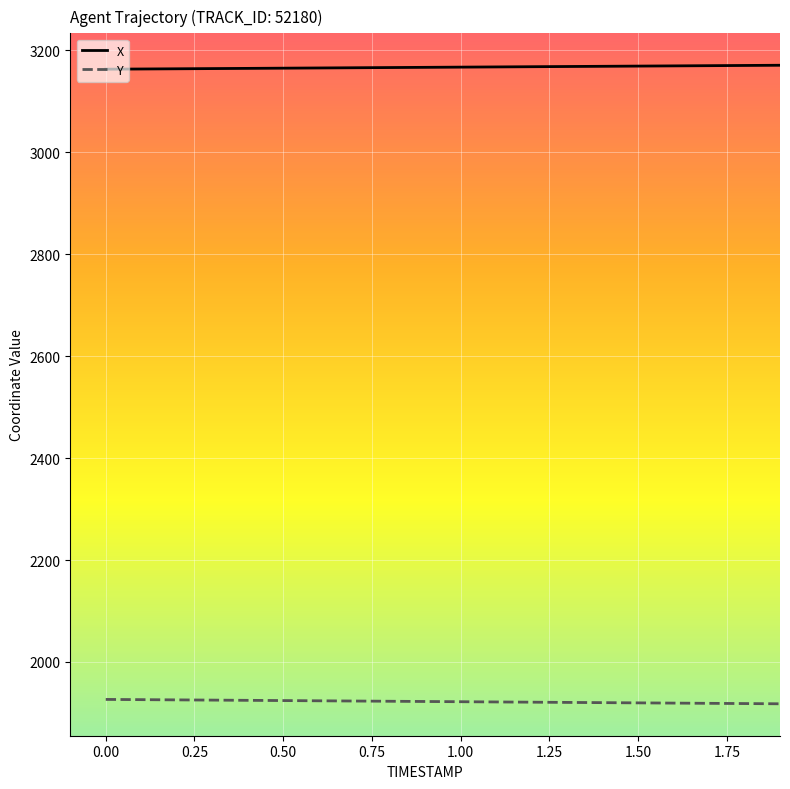

What is the lowest value of the Y series?

1918.0